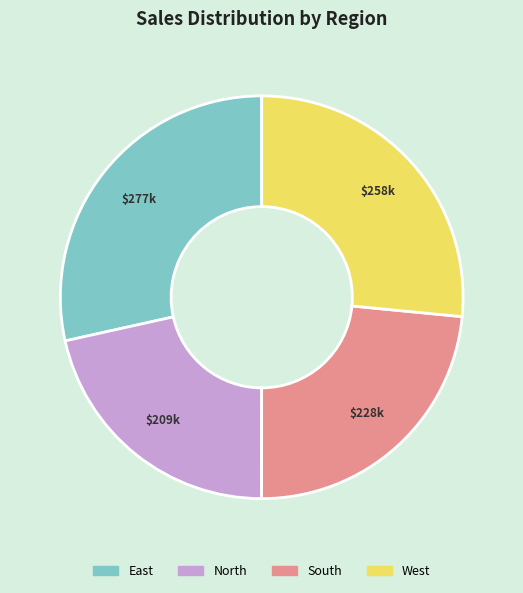

What is the smallest slice in the pie chart?

North